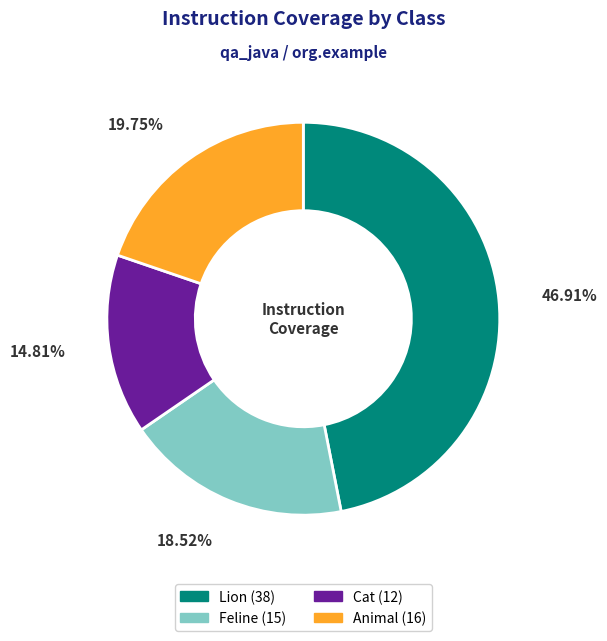

How many segments does this pie chart have?

4